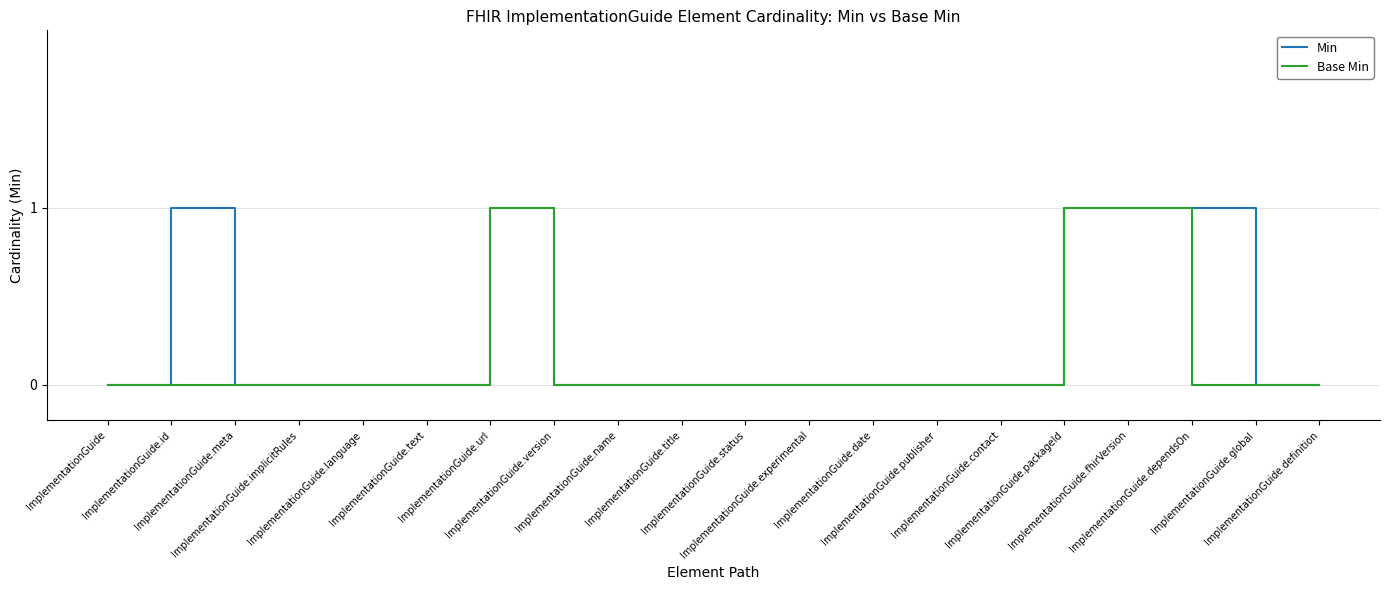

List the series in order of their overall mean, highest first.

Min, Base Min